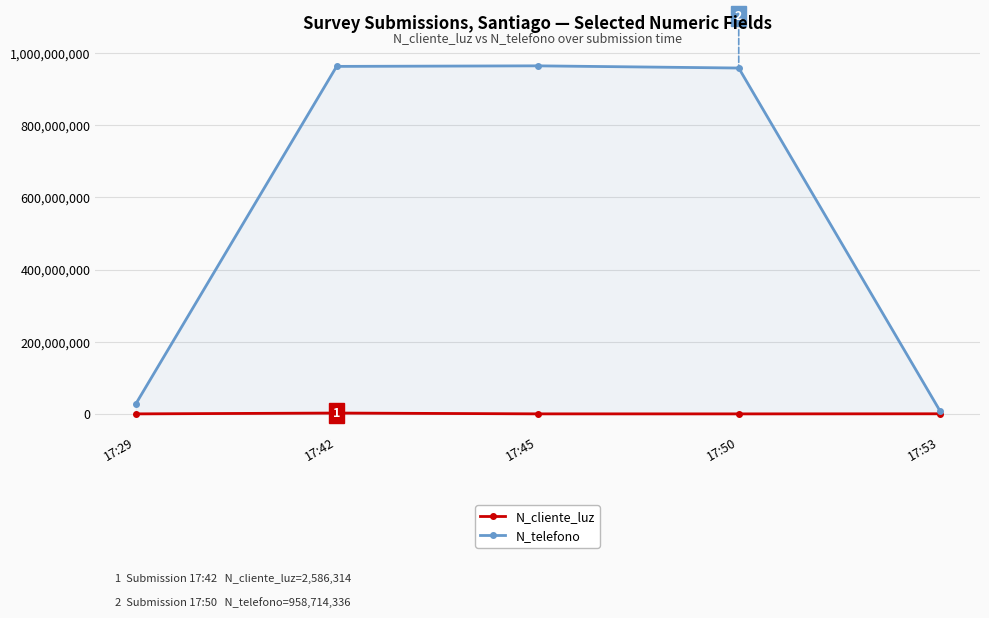

At which category is the sum across all series the highest?

17:42